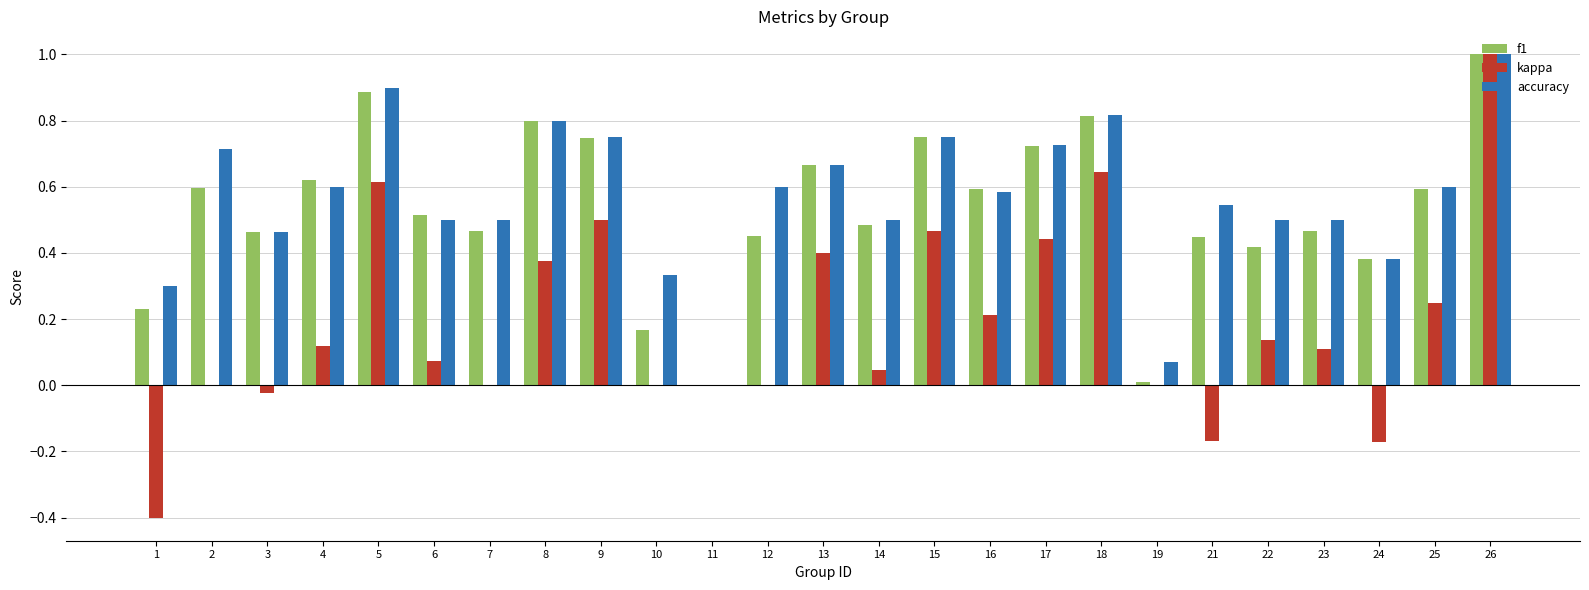

The value of accuracy at 25 is 1.0. True or false?

False